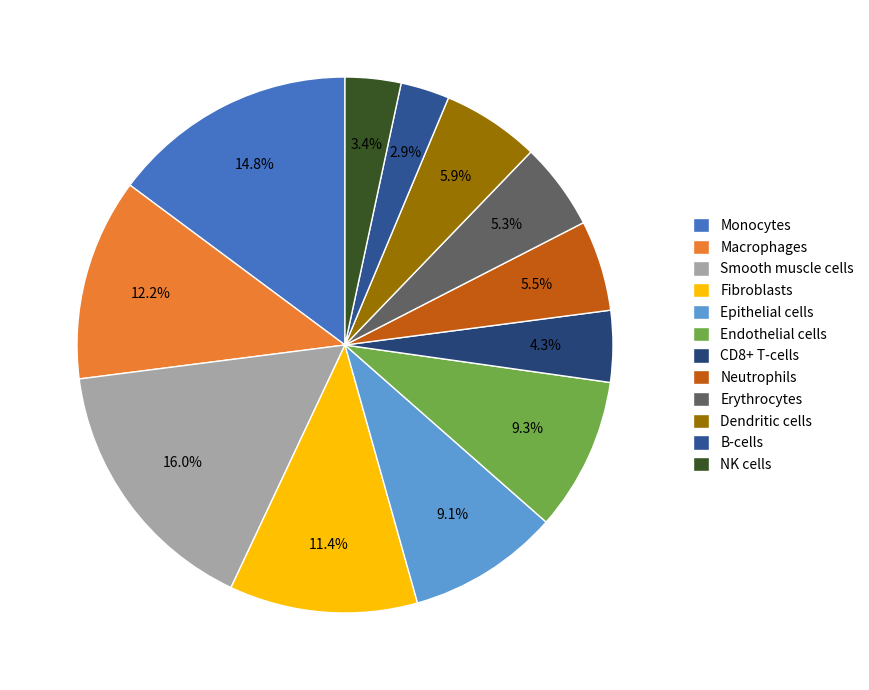

The Macrophages slice represents 12% of the pie. True or false?

True